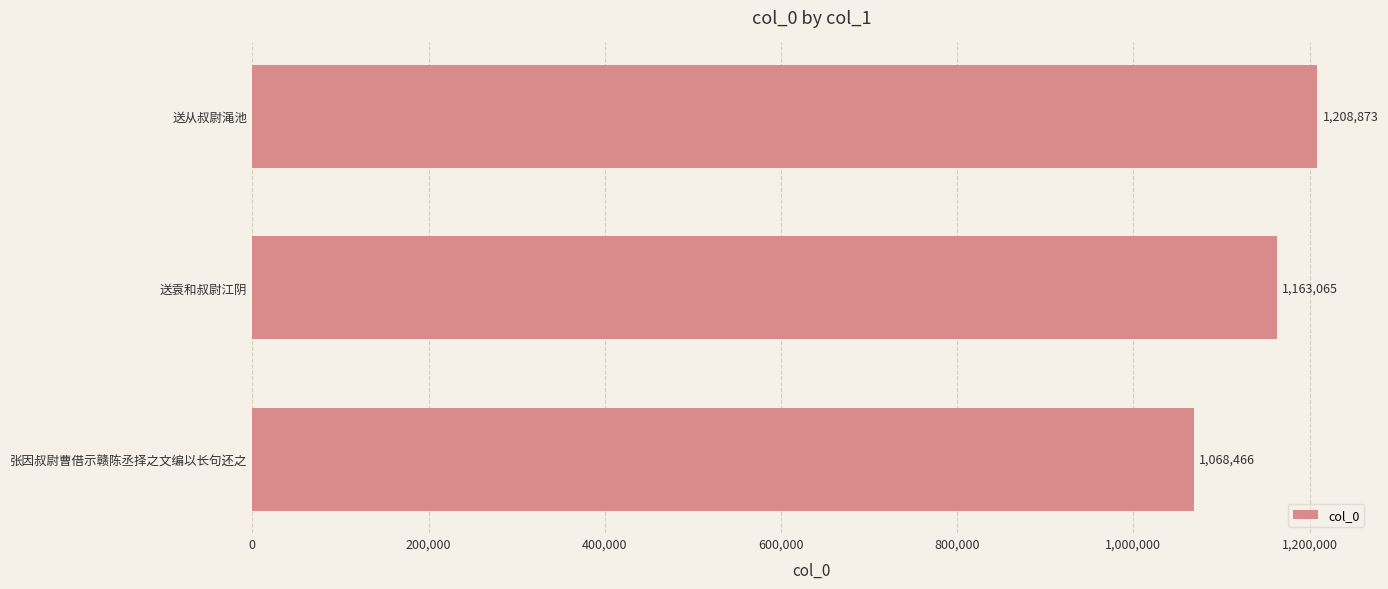

What is the sum of all values?

3440404